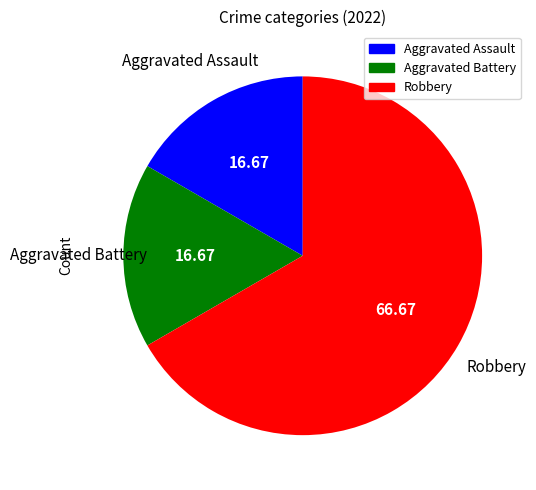

What is the ratio of the value at Robbery to the value at Aggravated Battery?

4.0